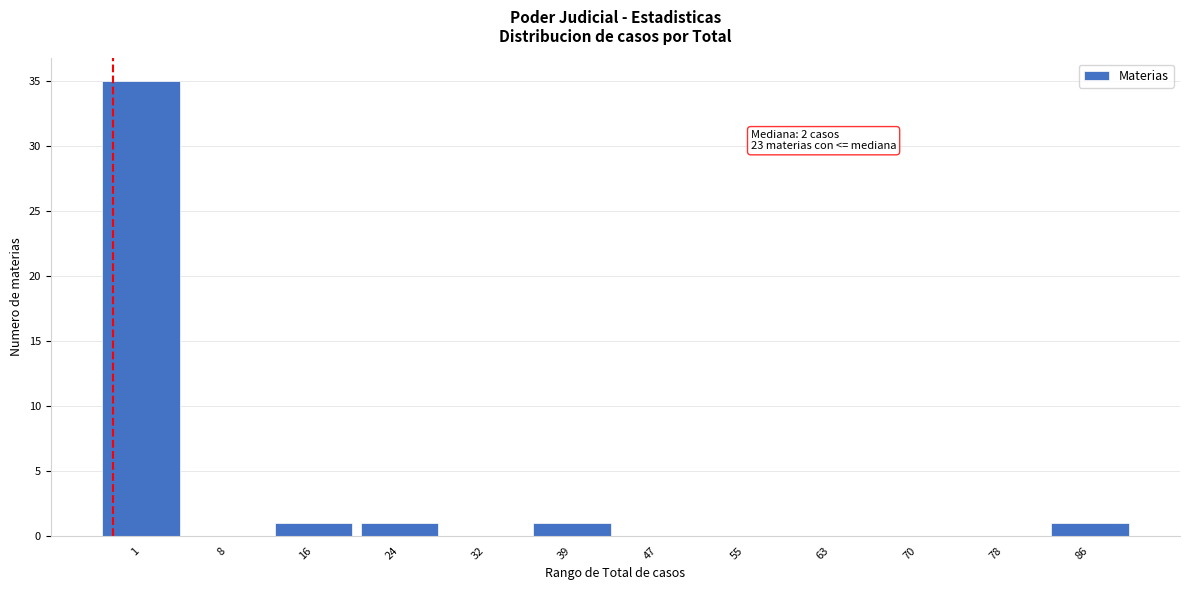

Reading left to right, extract all data points from this chart.

1=35	8=0	16=1	24=1	32=0	39=1	47=0	55=0	63=0	70=0	78=0	86=1